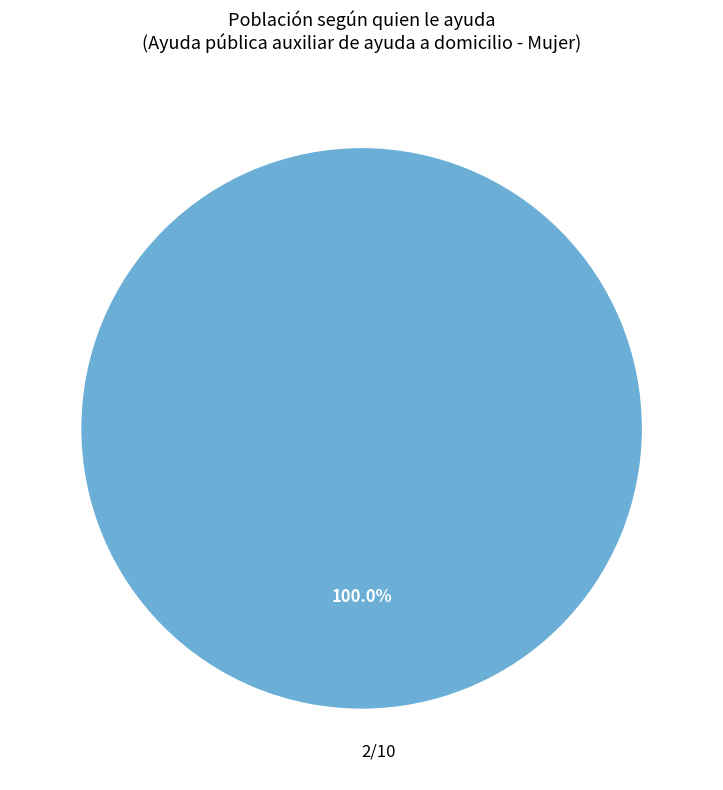

Is there any slice that represents more than half of the pie?

Yes